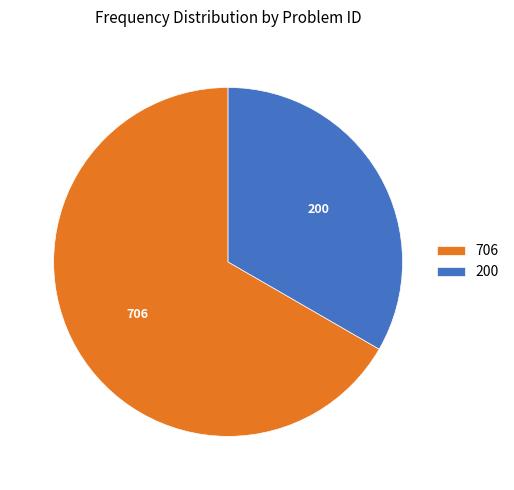

True or false: 200 accounts for 33% of the total.

True